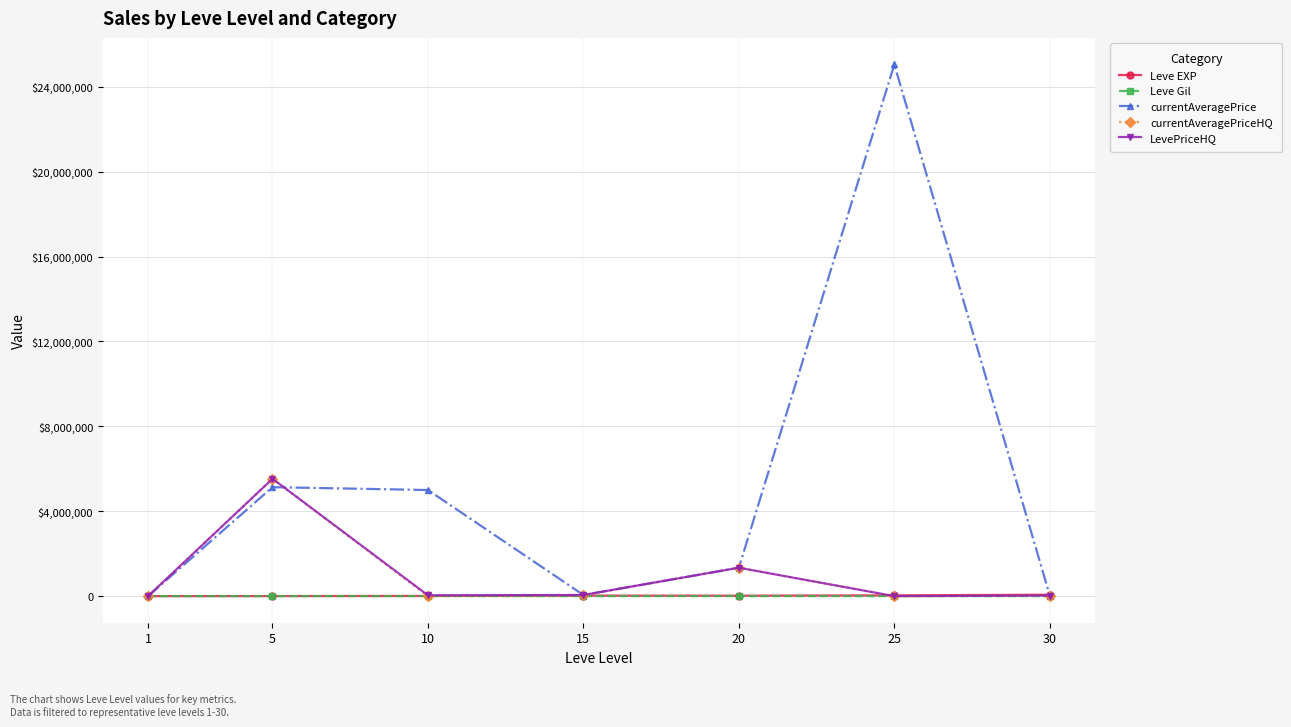

Rank the series at 20 from lowest to highest value.

Leve Gil, Leve EXP, currentAveragePrice, currentAveragePriceHQ, LevePriceHQ